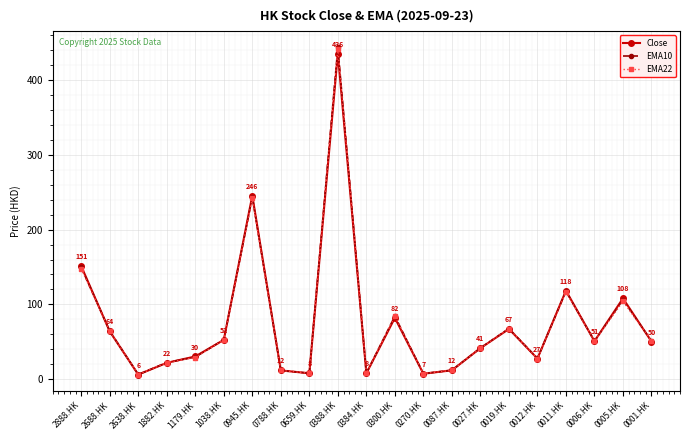

What is the label of the 9th point from the left?

0659.HK